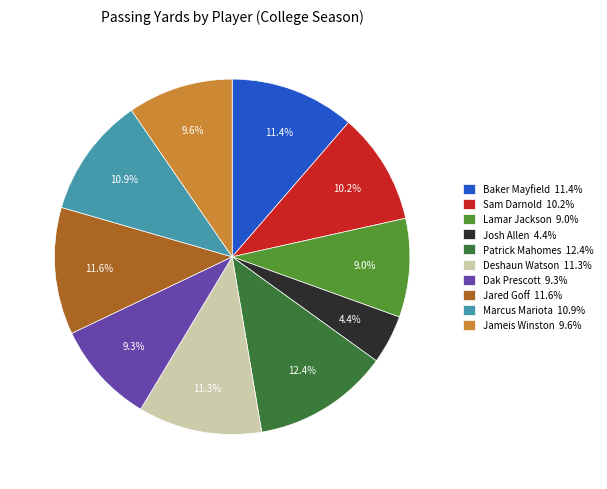

Which has a higher value, Deshaun Watson 11.3% or Sam Darnold 10.2%?

Deshaun Watson 11.3%